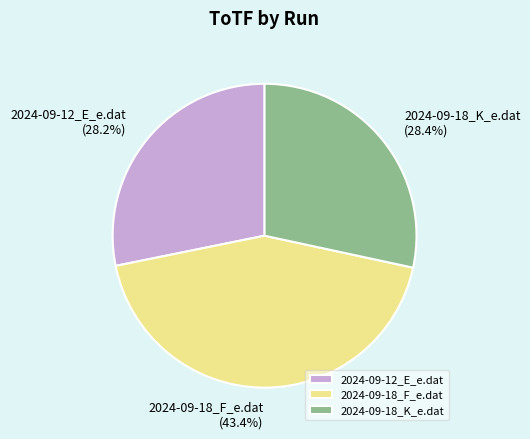

Which category has the biggest portion of the pie?

2024-09-18_F_e.dat